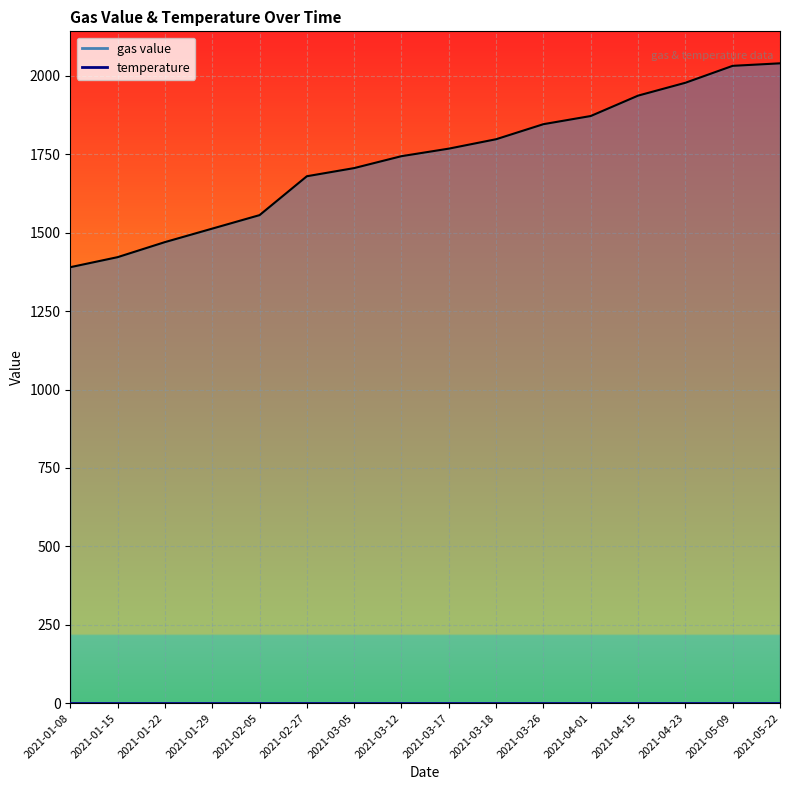

What is the approximate value at 2021-03-17, to the nearest 10?

1770